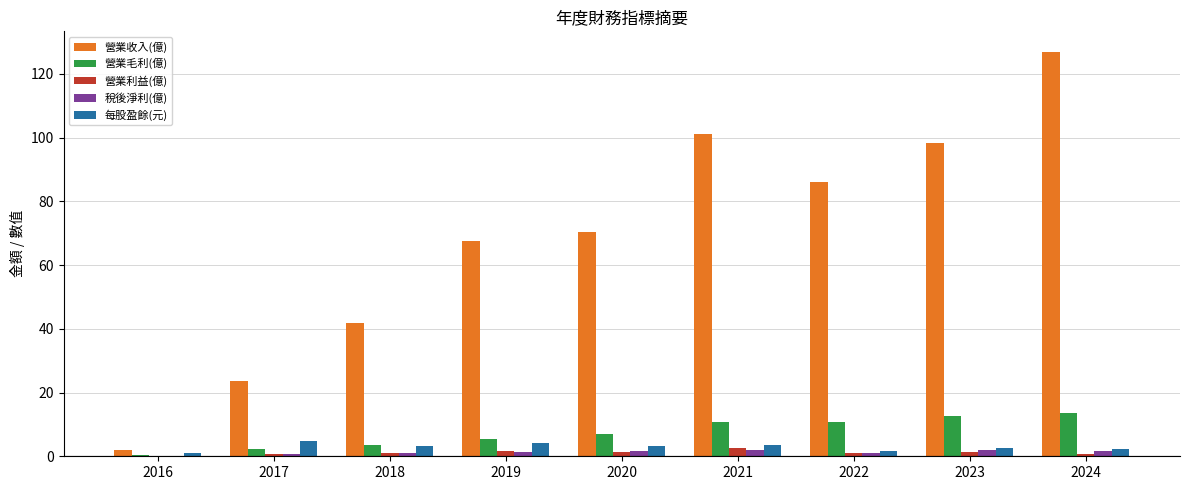

Which series has the largest total across all categories?

營業收入(億)